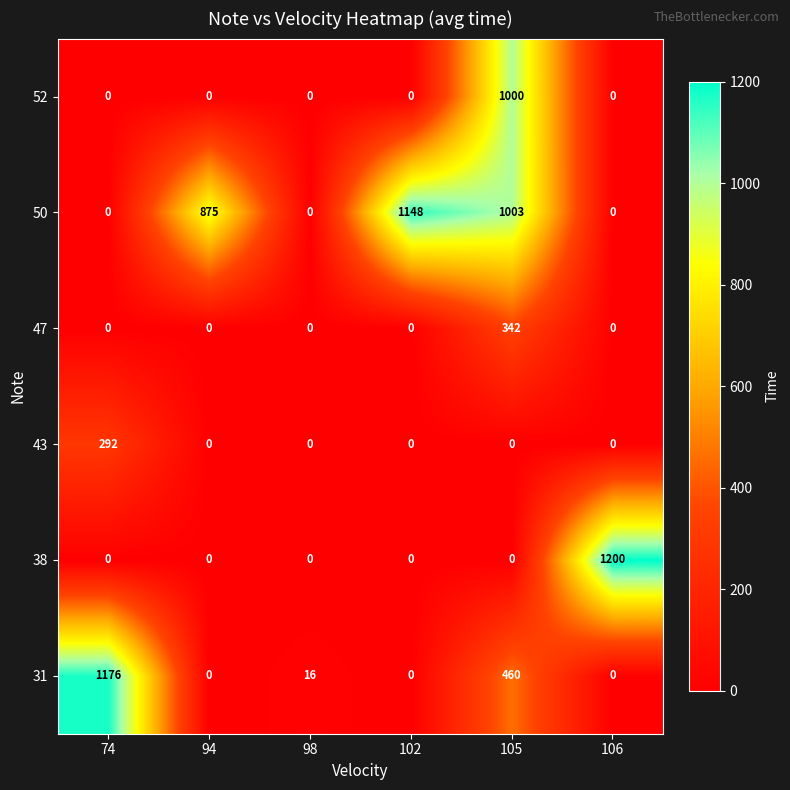

Rank the series by their maximum value, from lowest to highest.

43, 47, 52, 50, 31, 38